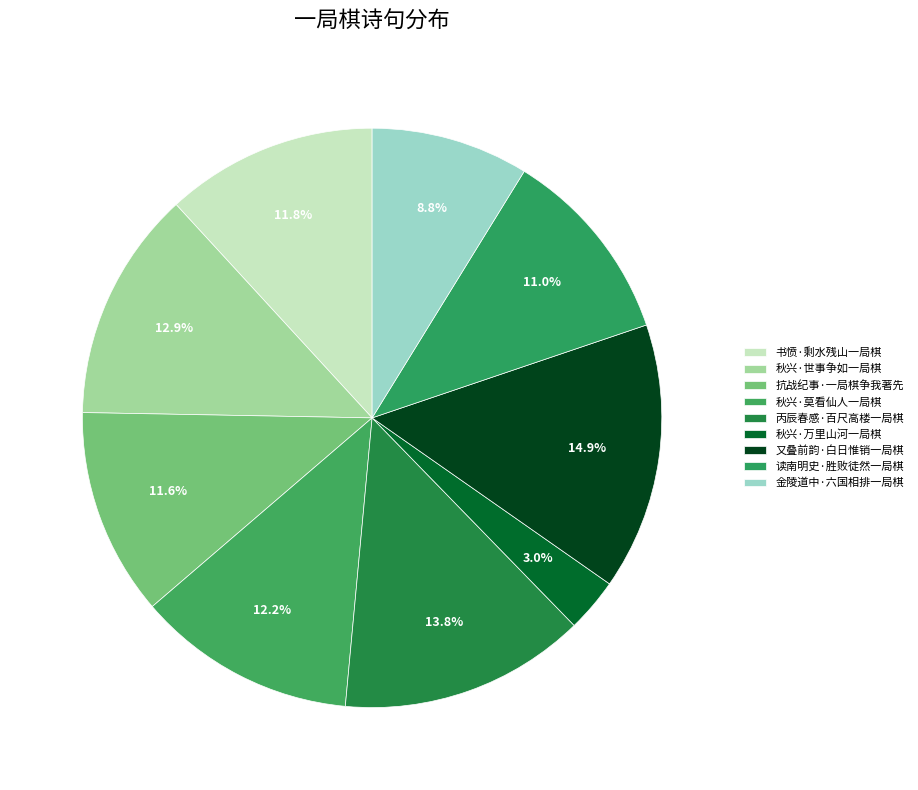

To the nearest percent, what is the difference between the largest and smallest slice percentages?

12%